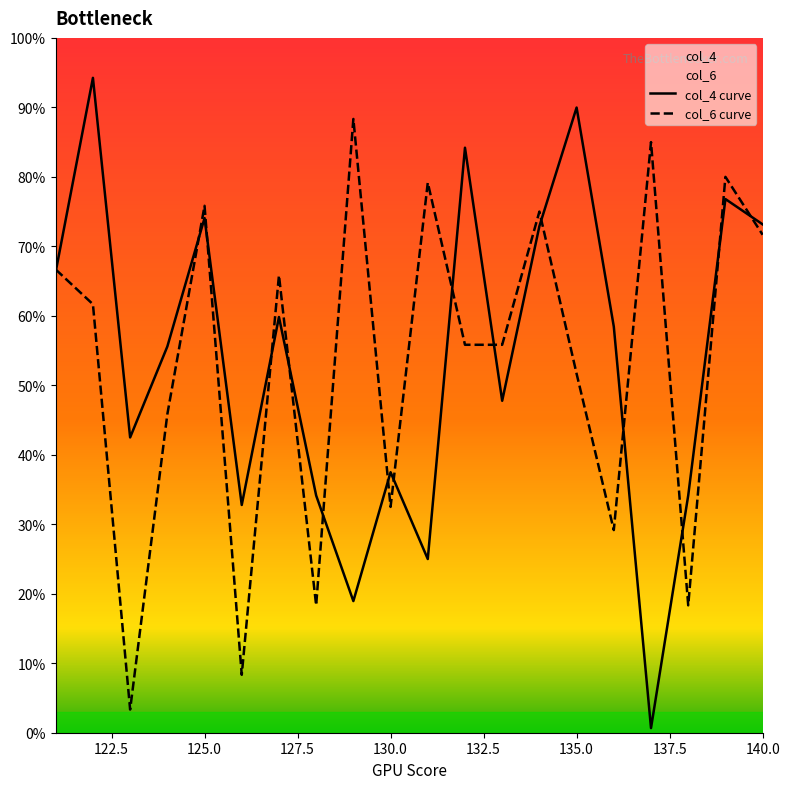

The value of col_6 curve at 130.0 is 14.7. True or false?

False